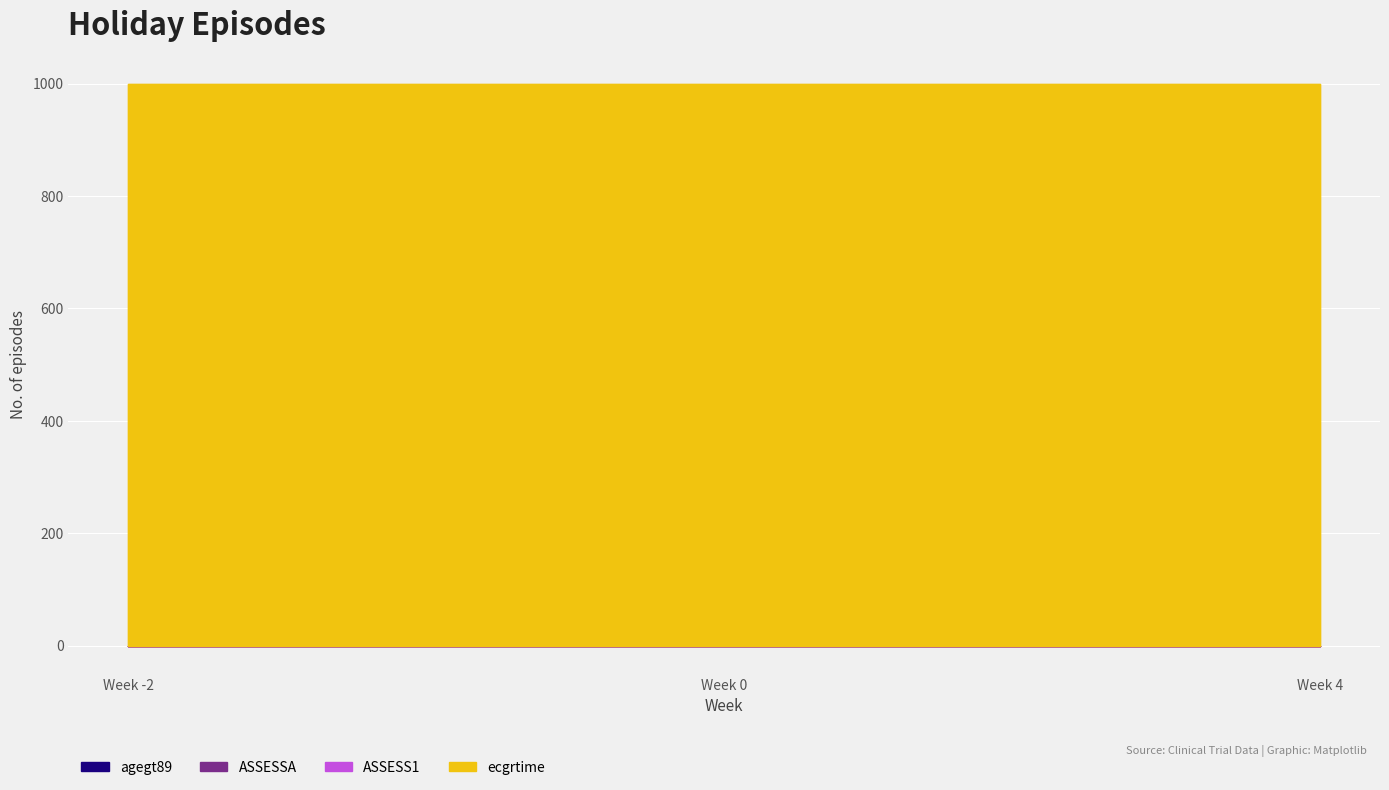

Which has a higher value, -2 or 0?

-2